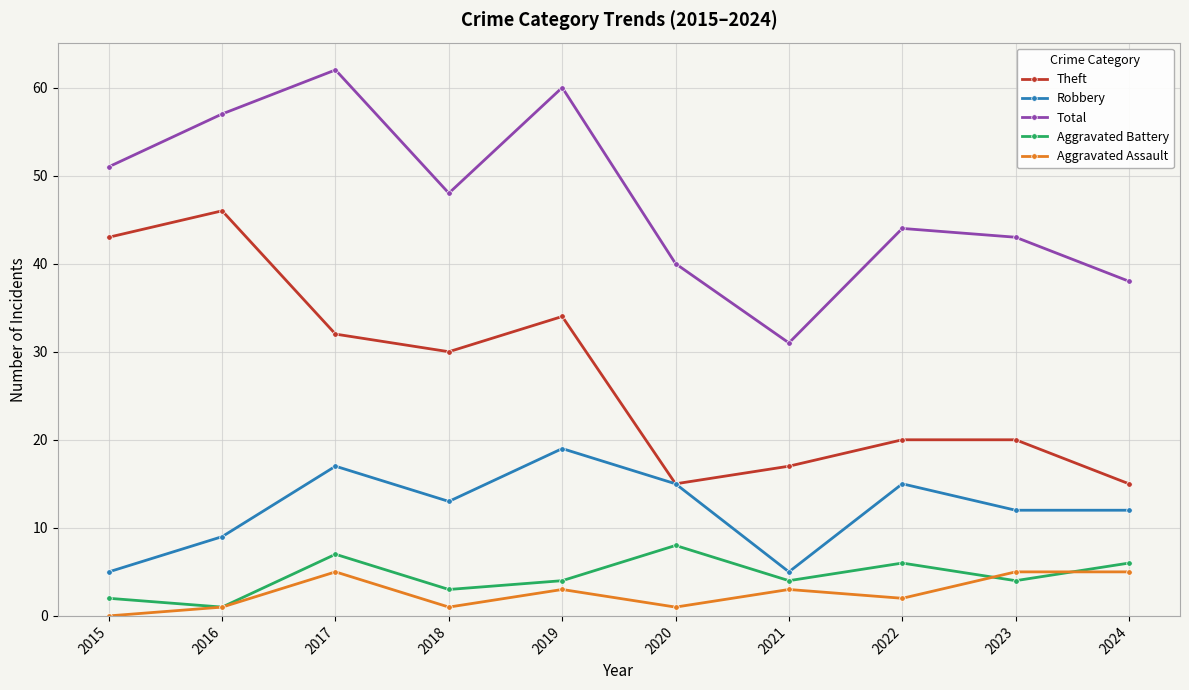

Count the number of categories in the chart.

10